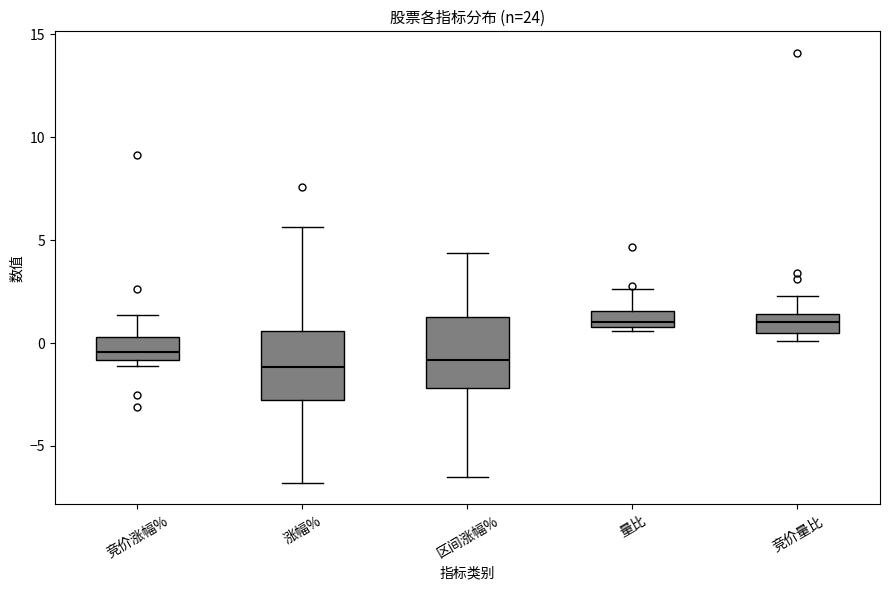

Reading left to right, read every box against the y-axis: the position of its median line, the range the box covers, and the ends of its whiskers. The values are not printed on the chart, so give them approximately, as read against the axis.

竞价涨幅%: median -0.5, box -1.0 to 0.5, whiskers -1.0 (just below the box's lower edge) to 1.5
涨幅%: median -1.0, box -3.0 to 0.5, whiskers -7.0 to 5.5
区间涨幅%: median -1.0, box -2.0 to 1.5, whiskers -6.5 to 4.5
量比: median 1.0 (just above the box's lower edge), box 1.0 to 1.5, whiskers 0.5 to 2.5
竞价量比: median 1.0, box 0.5 to 1.5, whiskers 0.0 to 2.5